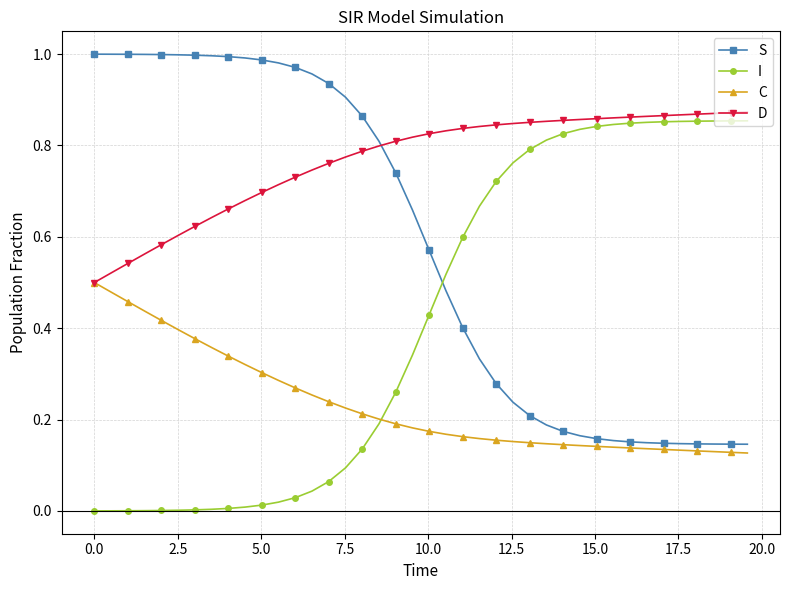

How many intersections are there between S and I?

1